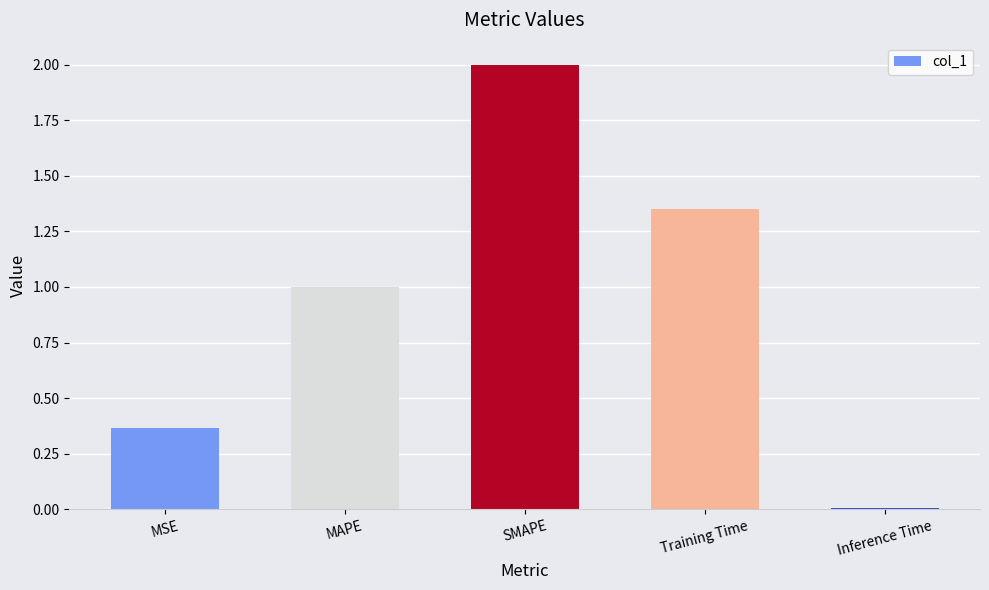

Approximately how many times larger is the value at SMAPE compared to MAPE?

2.0